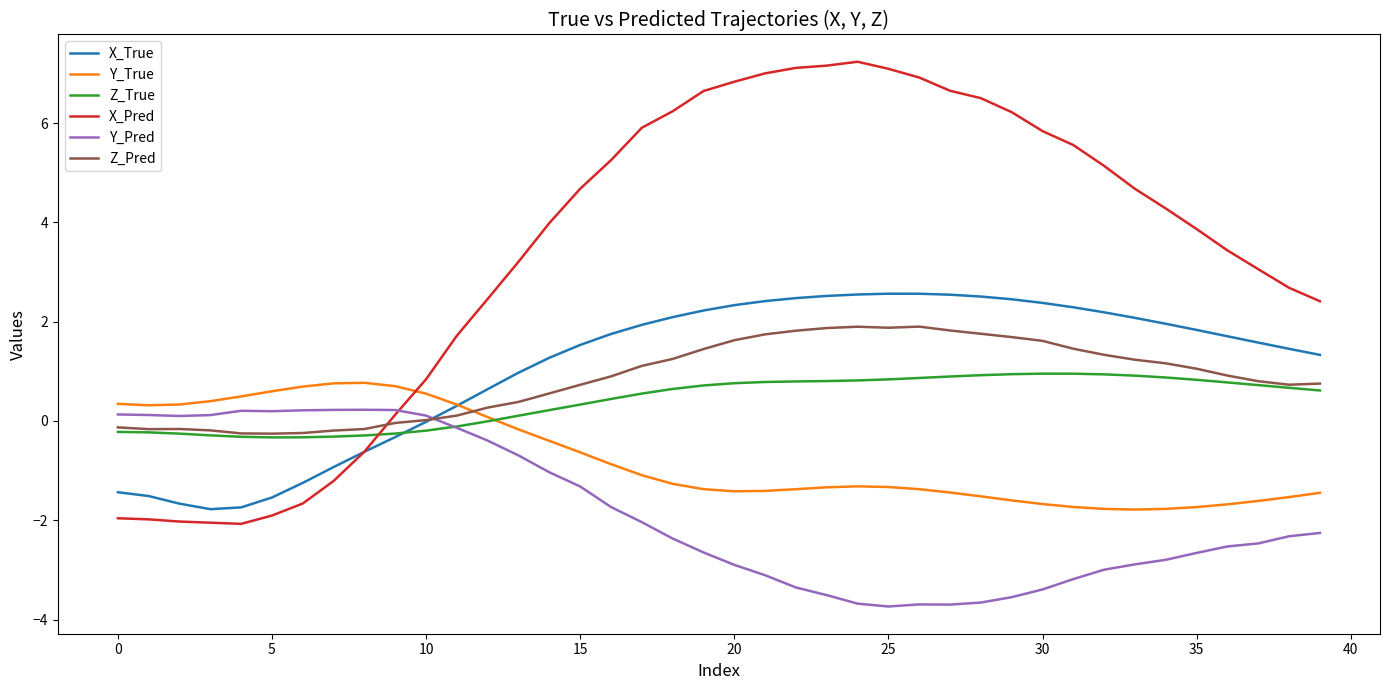

Which series has the widest spread of values?

X_Pred